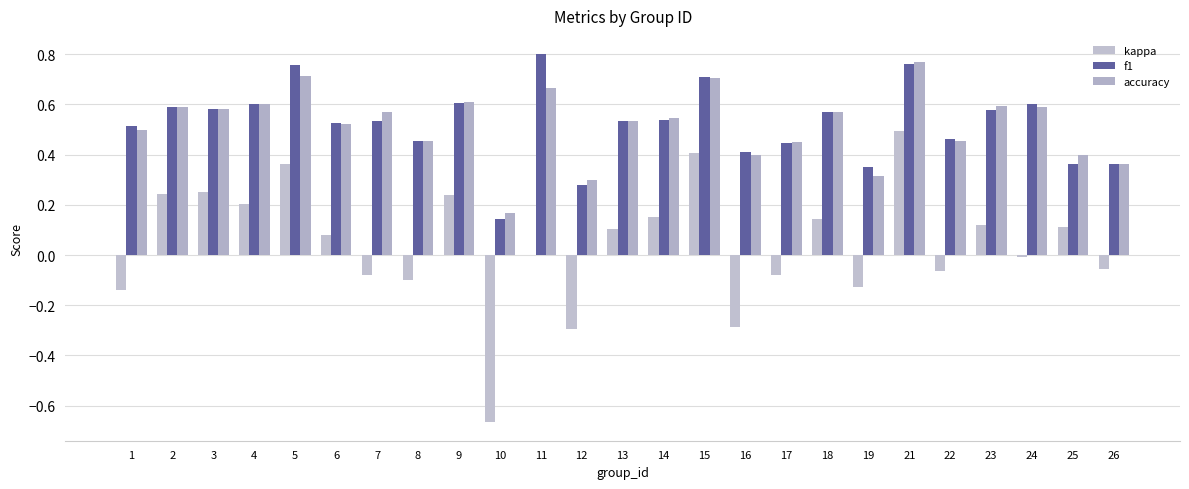

How many series are shown in this chart?

3